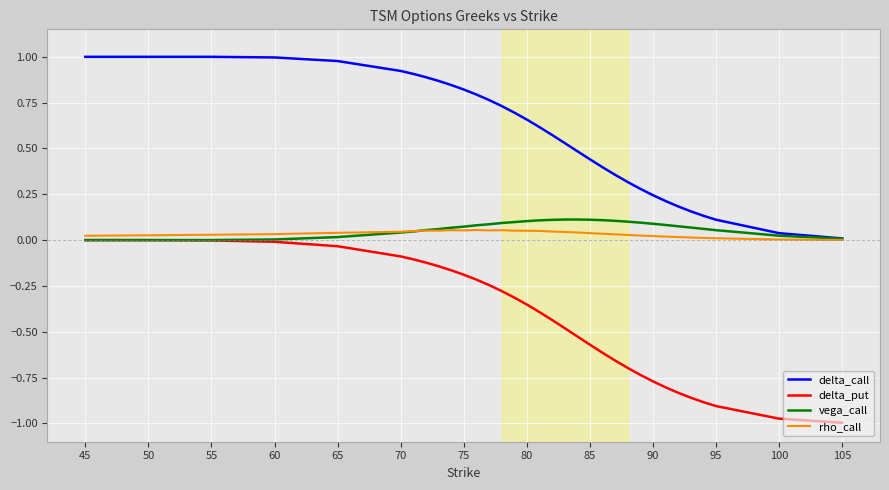

True or false: delta_put and delta_call intersect in this chart.

False